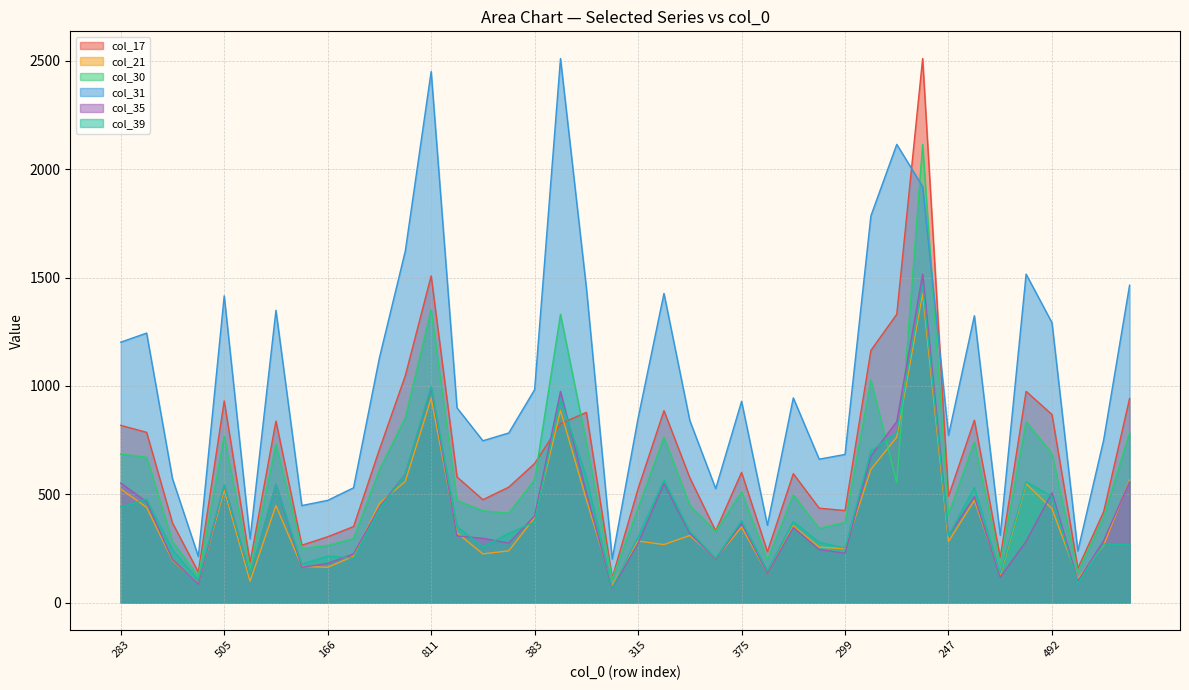

The col_31 series shows 899 at 354. True or false?

True